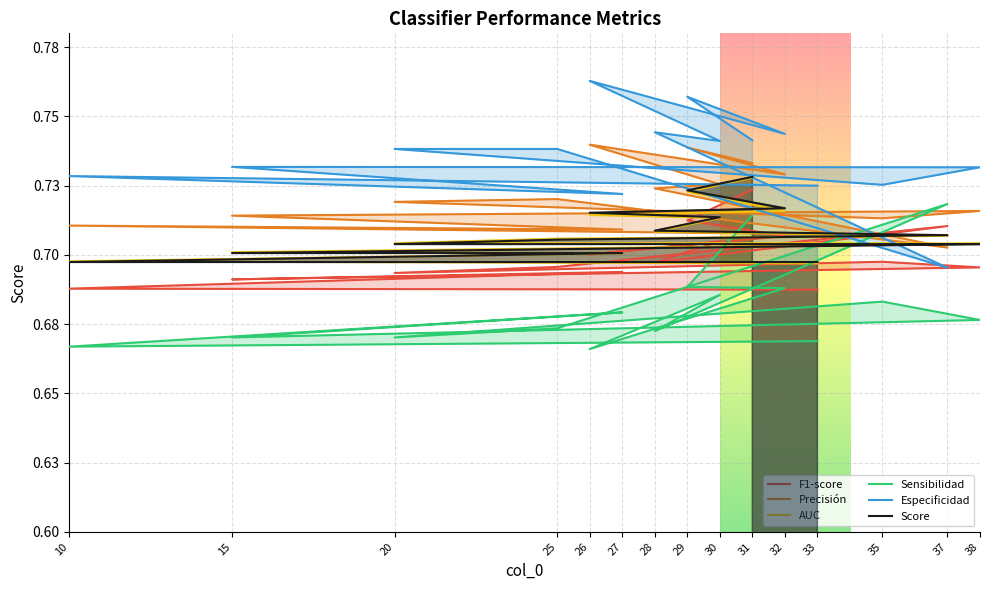

At which label does Sensibilidad reach its minimum?

26